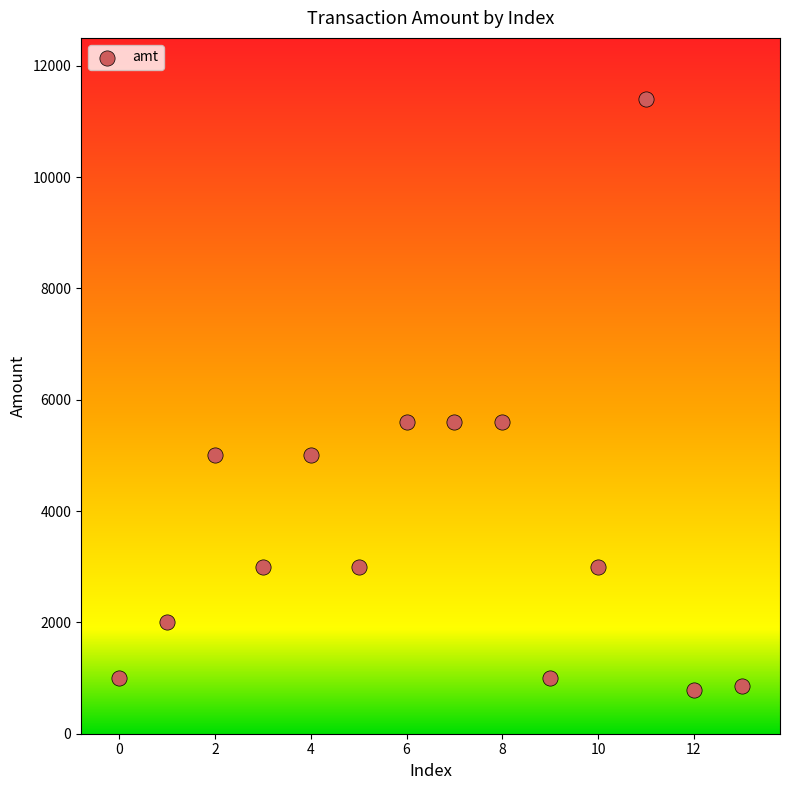

What is the range of Y values (max minus min)?

10610